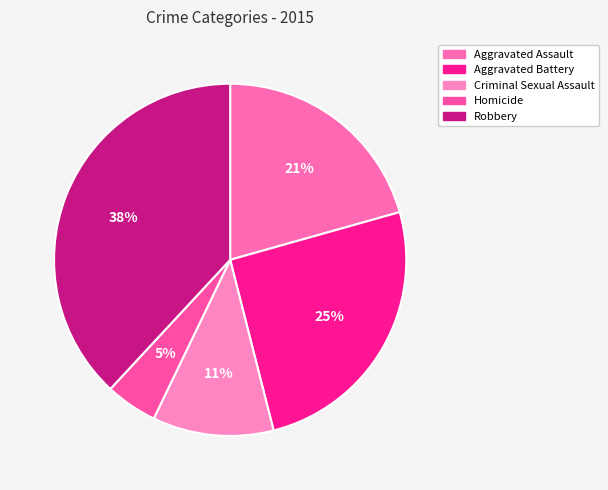

How many slices are in this pie chart?

5